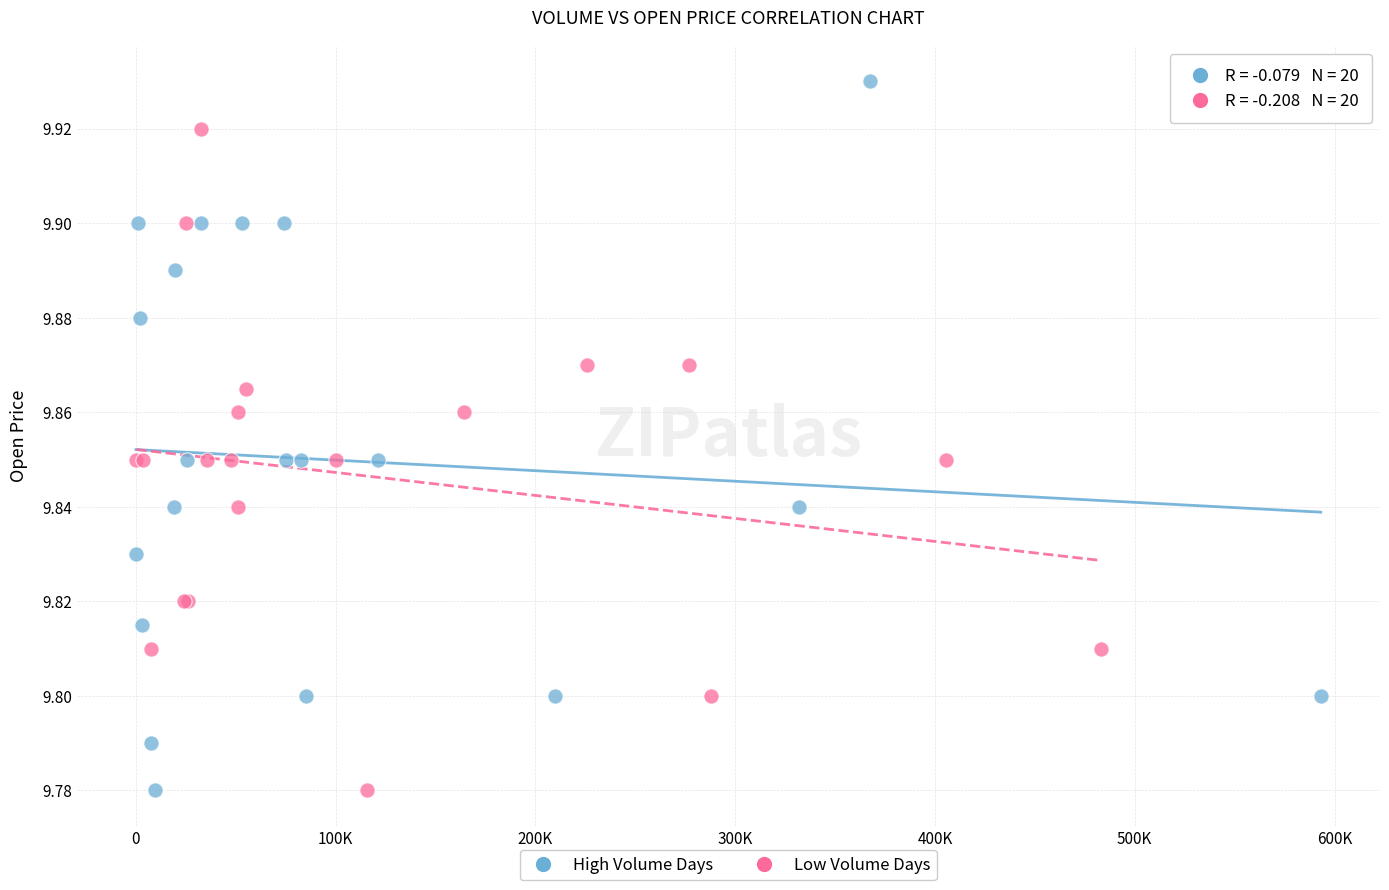

Which series has the largest Y range (max minus min)?

High Volume Days